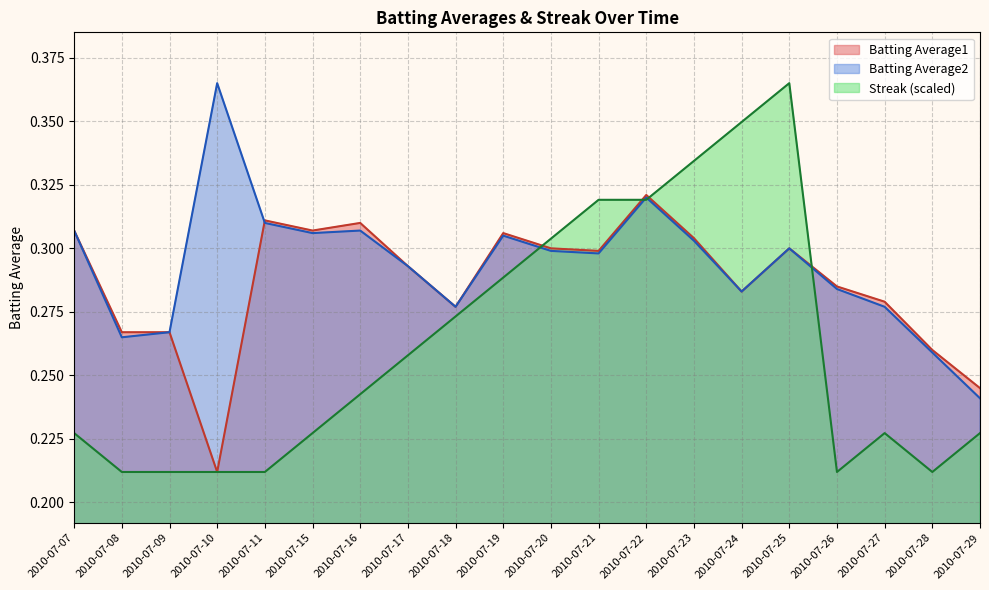

Reading left to right, transcribe all the data shown in this chart.

Batting Average1: 0.3	0.3	0.3	0.2	0.3	0.3	0.3	0.3	0.3	0.3	0.3	0.3	0.3	0.3	0.3	0.3	0.3	0.3	0.3	0.2
Batting Average2: 0.3	0.3	0.3	0.4	0.3	0.3	0.3	0.3	0.3	0.3	0.3	0.3	0.3	0.3	0.3	0.3	0.3	0.3	0.3	0.2
Streak: 0.2	0.2	0.2	0.2	0.2	0.2	0.2	0.3	0.3	0.3	0.3	0.3	0.3	0.3	0.3	0.4	0.2	0.2	0.2	0.2